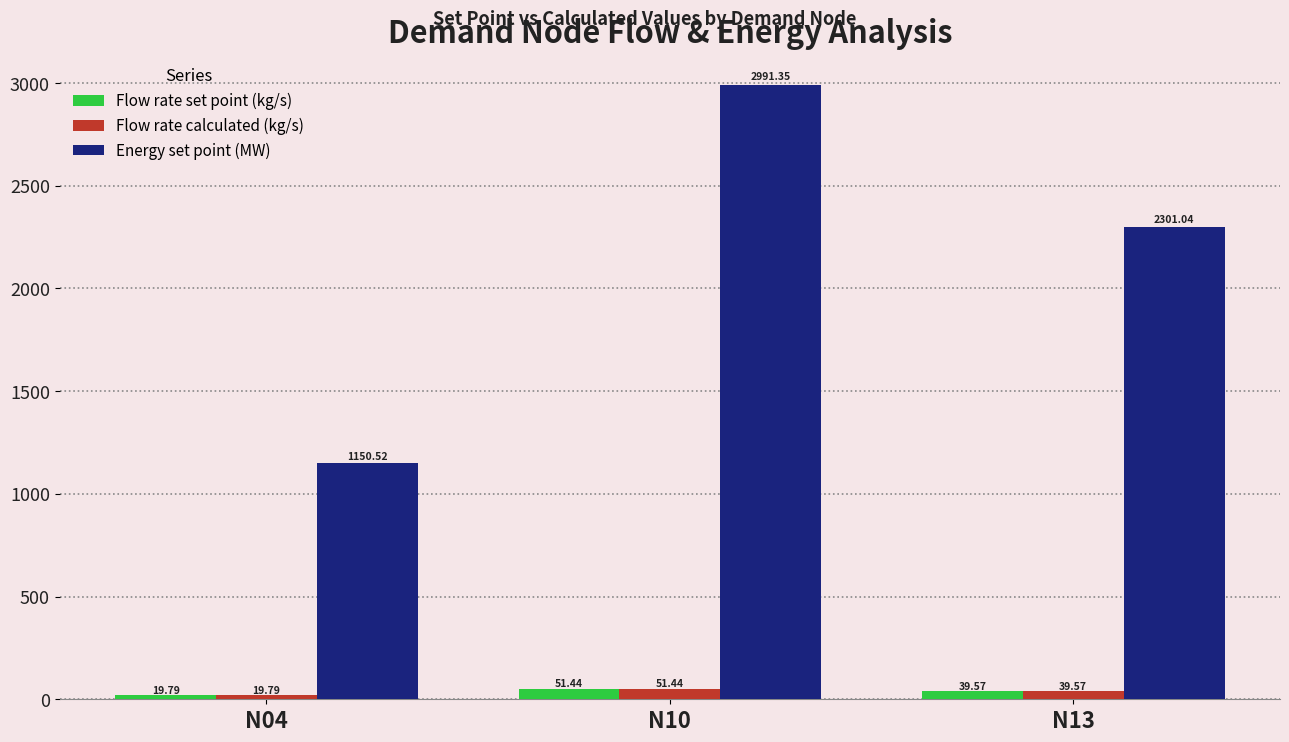

What is the average value of the Energy set point (MW) series?

2147.6